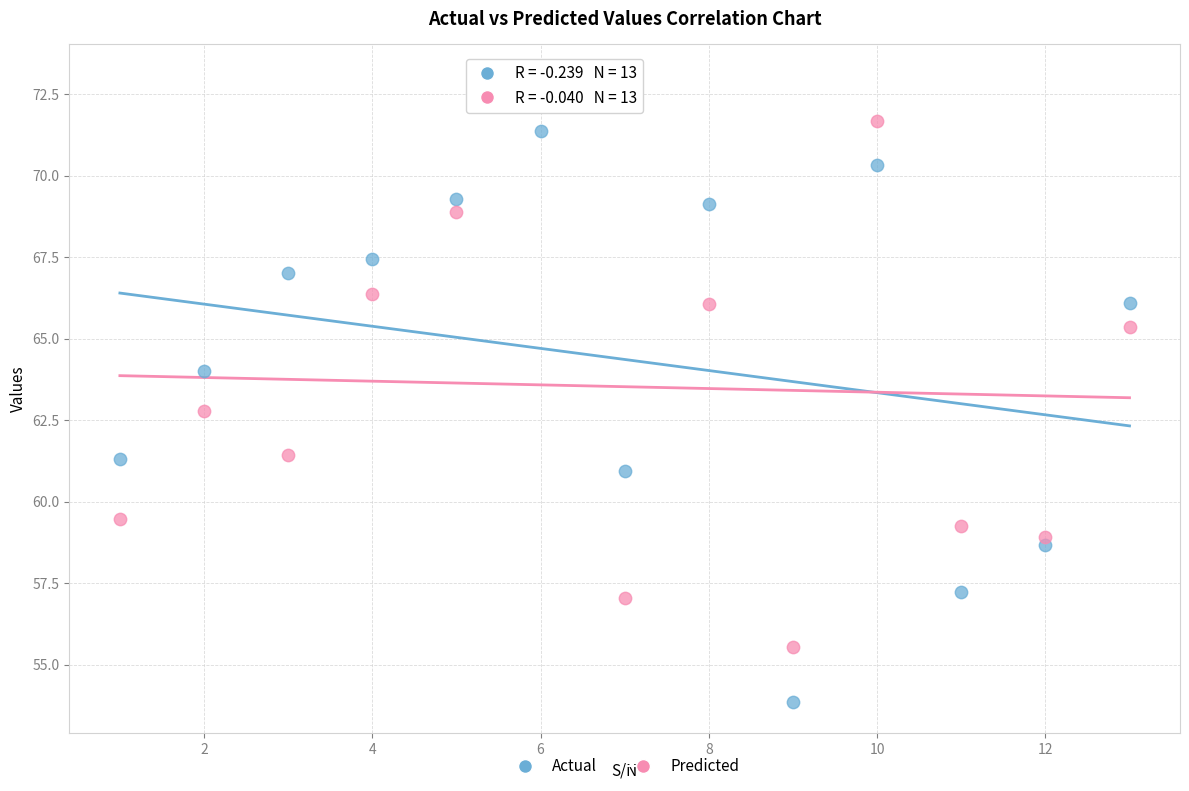

What is the X range (max minus min) for the scatter plot?

12.0